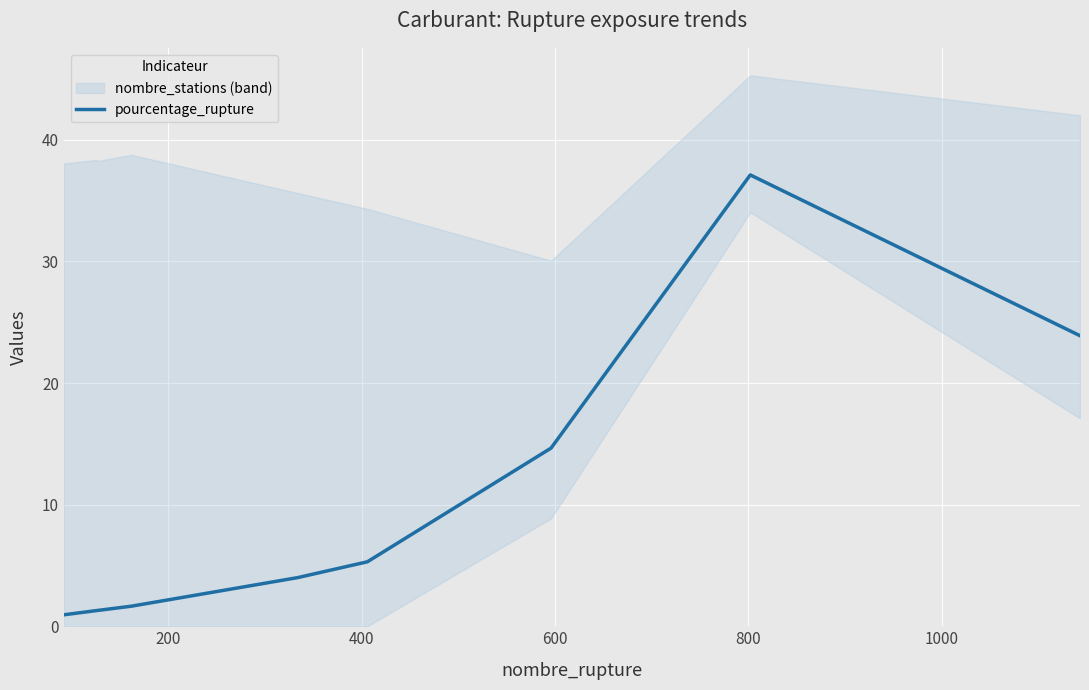

What is the highest value of the pourcentage_rupture series?

37.1